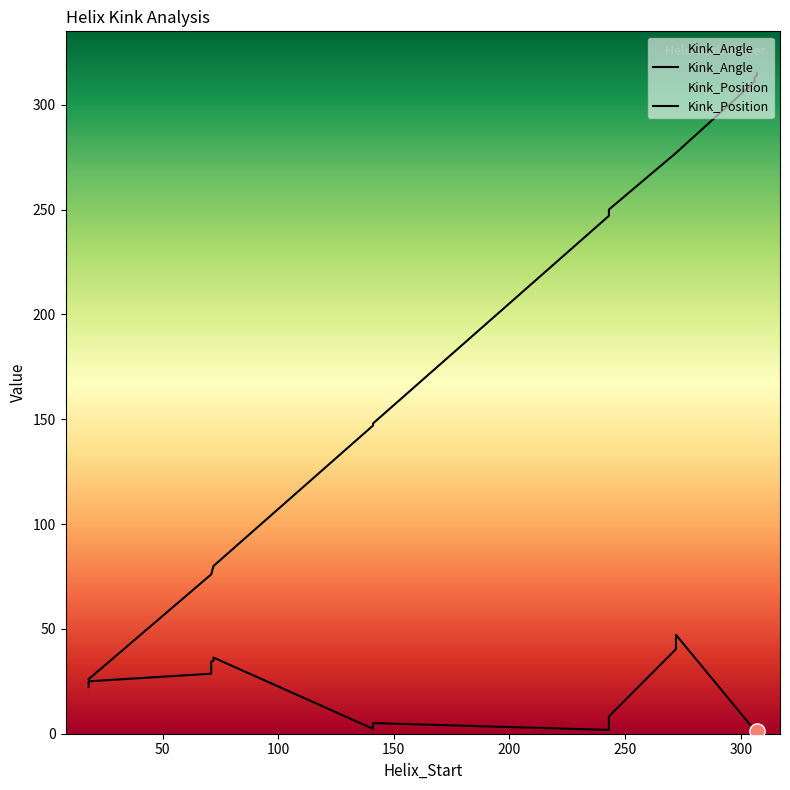

What is the total value across all series at 141?

152.1